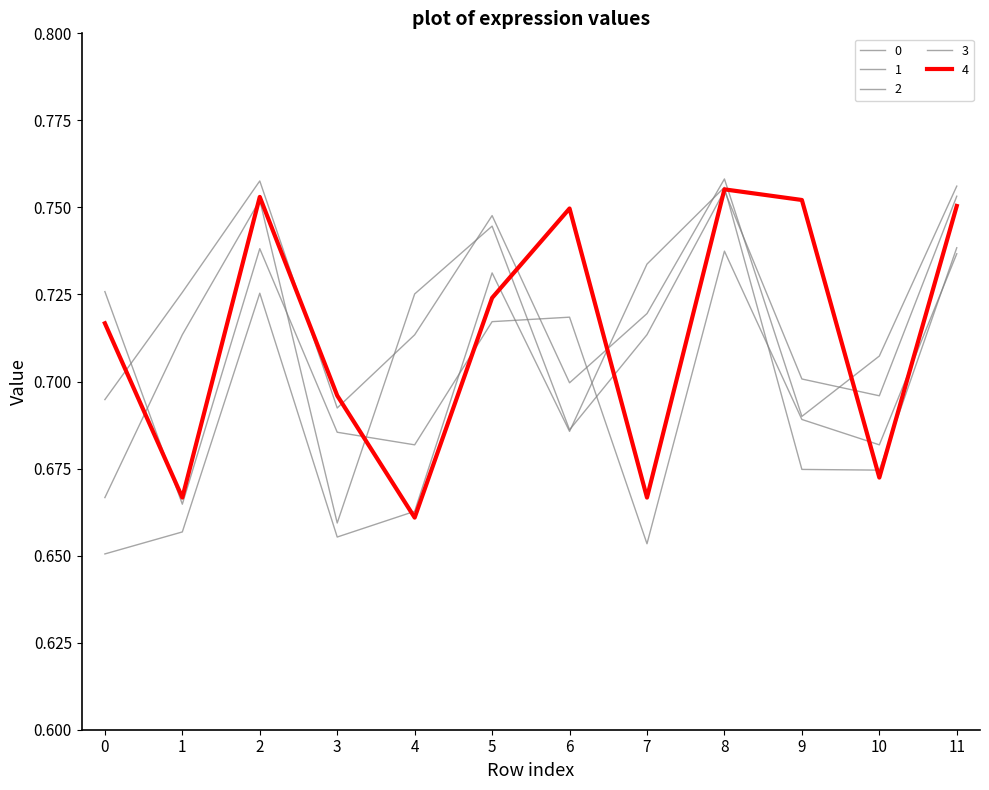

Does the chart have visible grid lines?

No